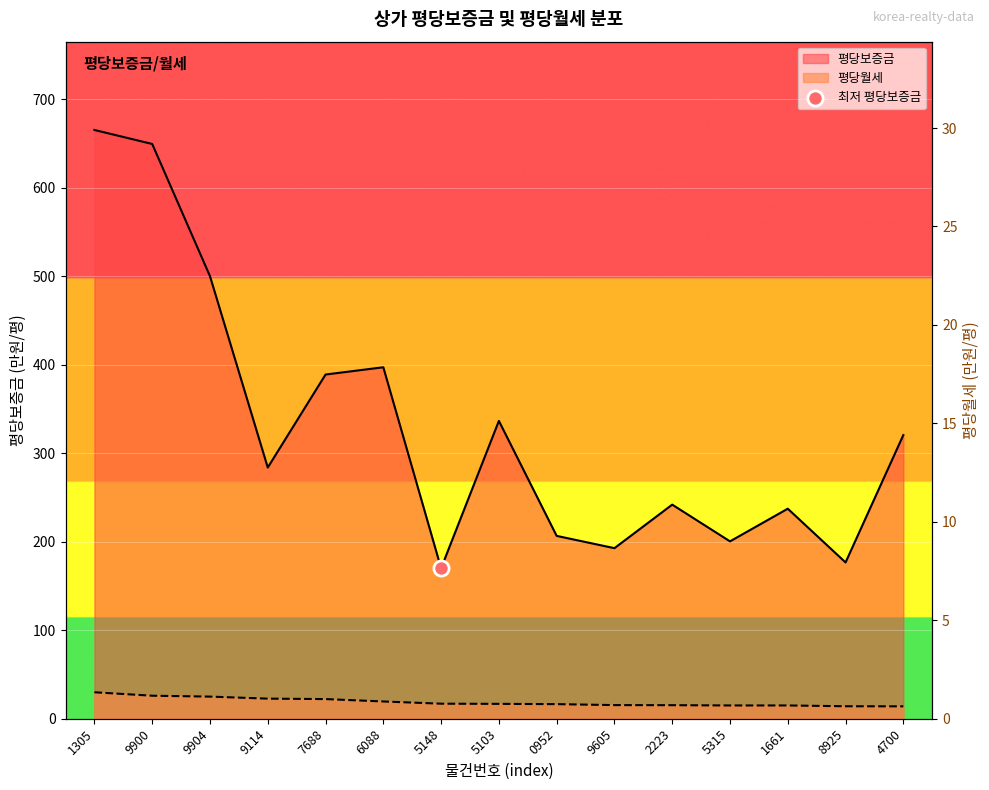

Which series has the largest Y range (max minus min)?

평당보증금